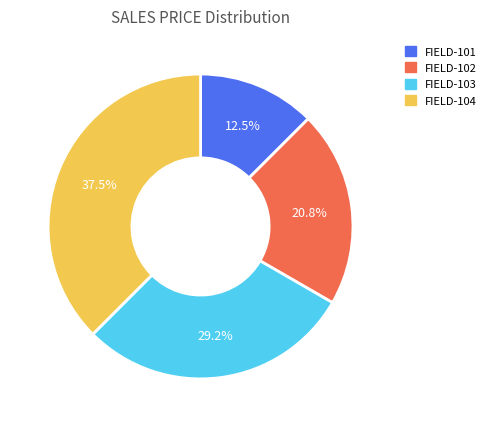

Which category has the biggest portion of the pie?

FIELD-104